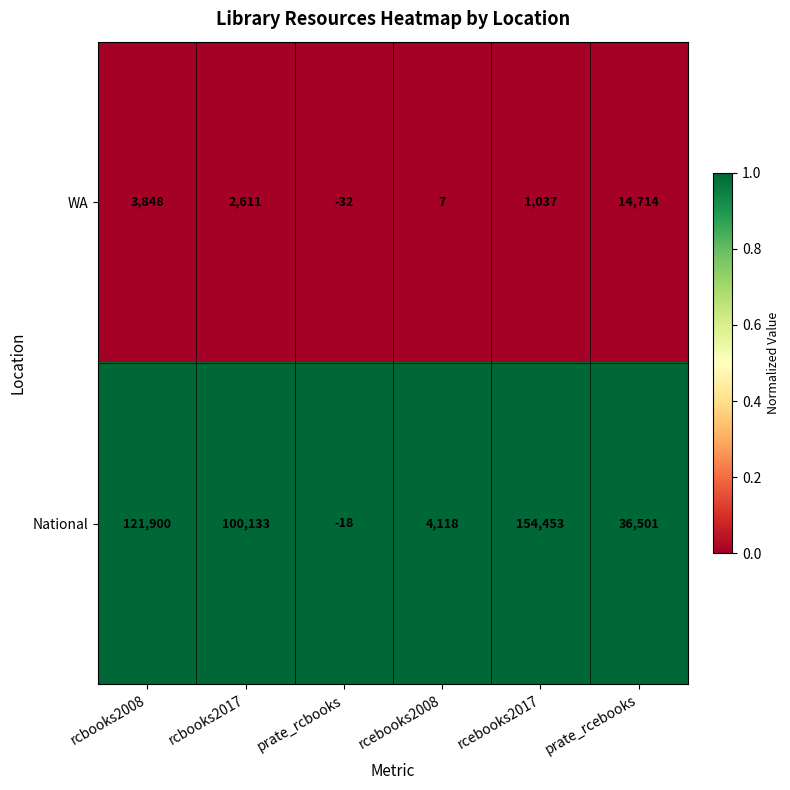

The National series shows 41494 at rcbooks2017. True or false?

False